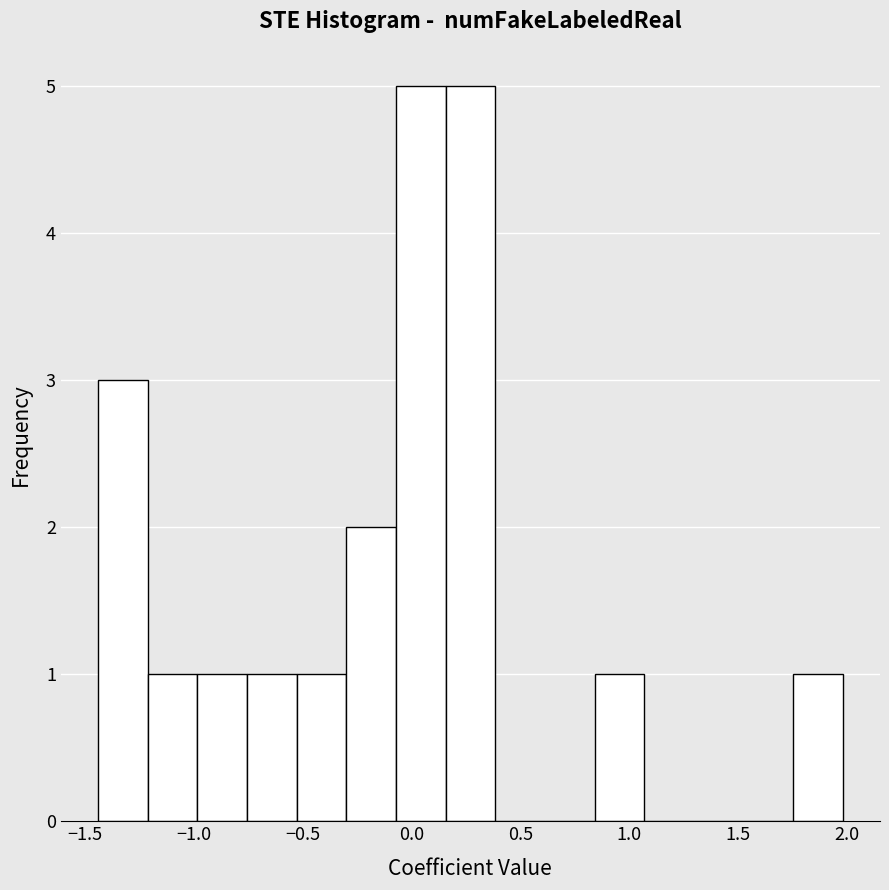

Reading left to right, transcribe this chart: for each bar, give the range it covers on the x-axis and its height. Neither the bar edges nor the heights are printed on the chart, so give them approximately, as read against the axes.

-1.45 to -1.20: 3
-1.20 to -1.00: 1
-1.00 to -0.75: 1
-0.75 to -0.55: 1
-0.55 to -0.30: 1
-0.30 to -0.05: 2
-0.05 to 0.15: 5
0.15 to 0.40: 5
0.40 to 0.60: 0
0.60 to 0.85: 0
0.85 to 1.05: 1
1.05 to 1.30: 0
1.30 to 1.55: 0
1.55 to 1.75: 0
1.75 to 2.00: 1